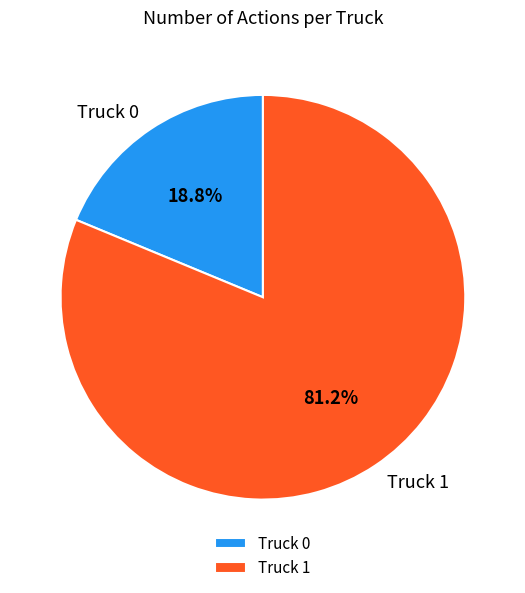

Do Truck 0 and Truck 1 together represent more than half of the pie?

Yes